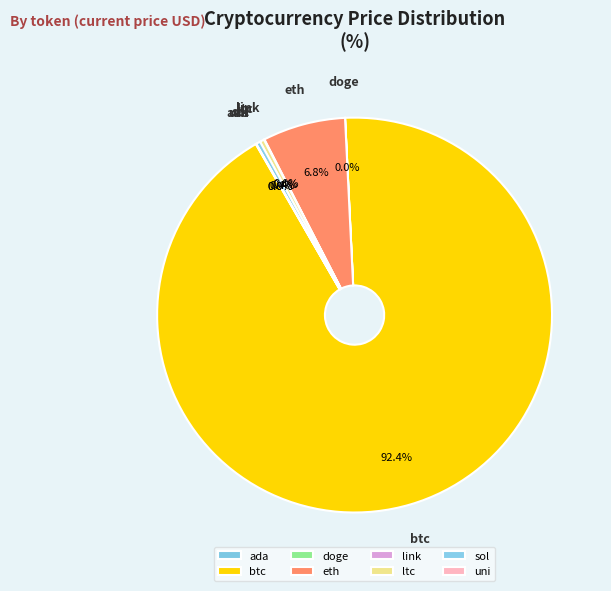

Which slice is the largest?

btc